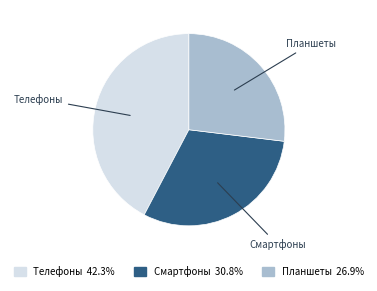

How many slices are in this pie chart?

3